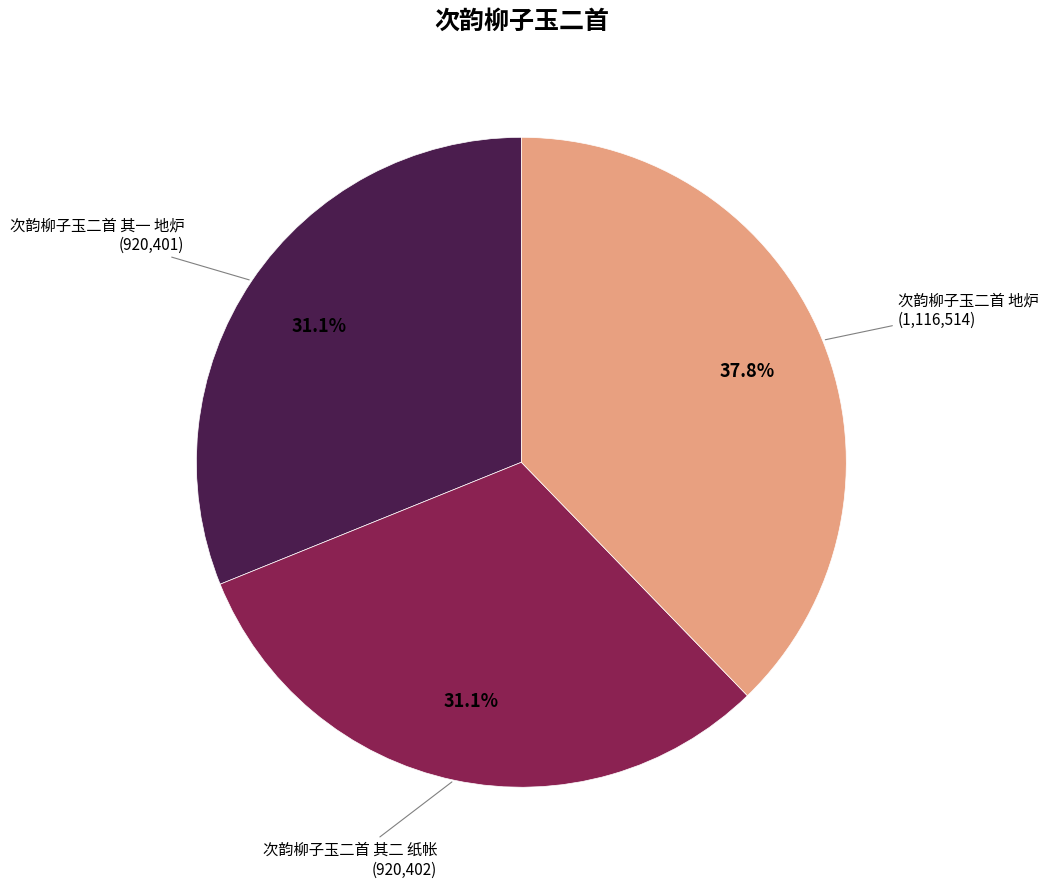

Does any single category account for the majority?

No